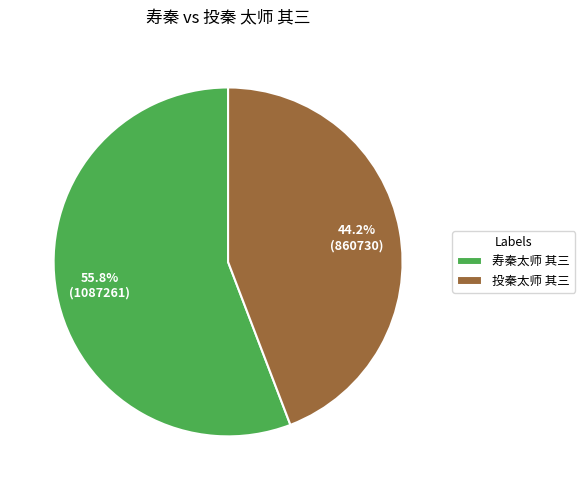

Does any single category account for the majority?

Yes